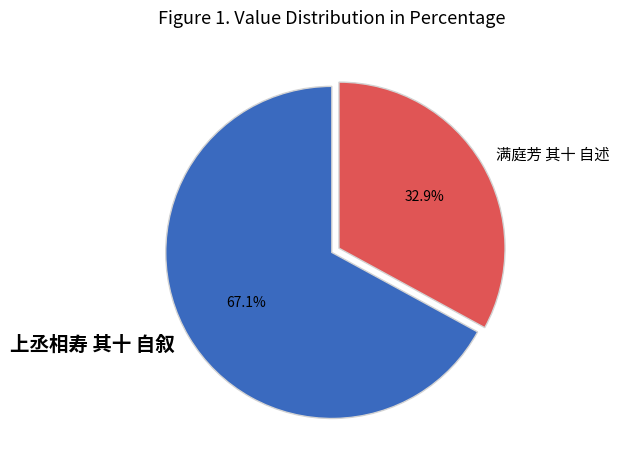

What percentage is the 上丞相寿 其十 自叙 slice, to the nearest percent?

67%